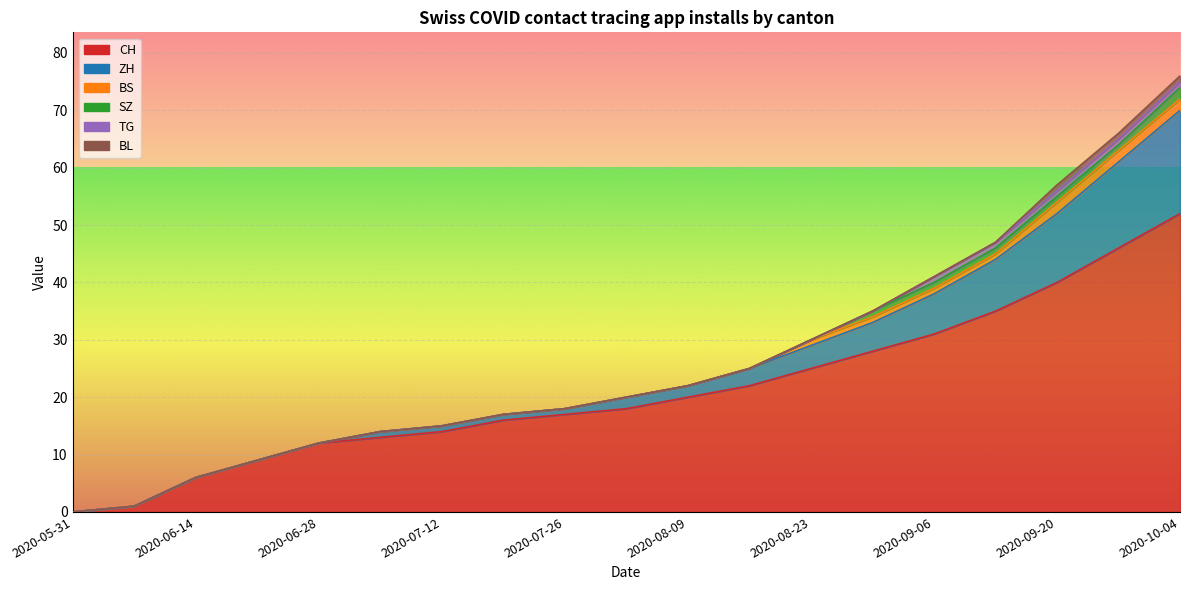

True or false: BL and BS cross at least once.

False